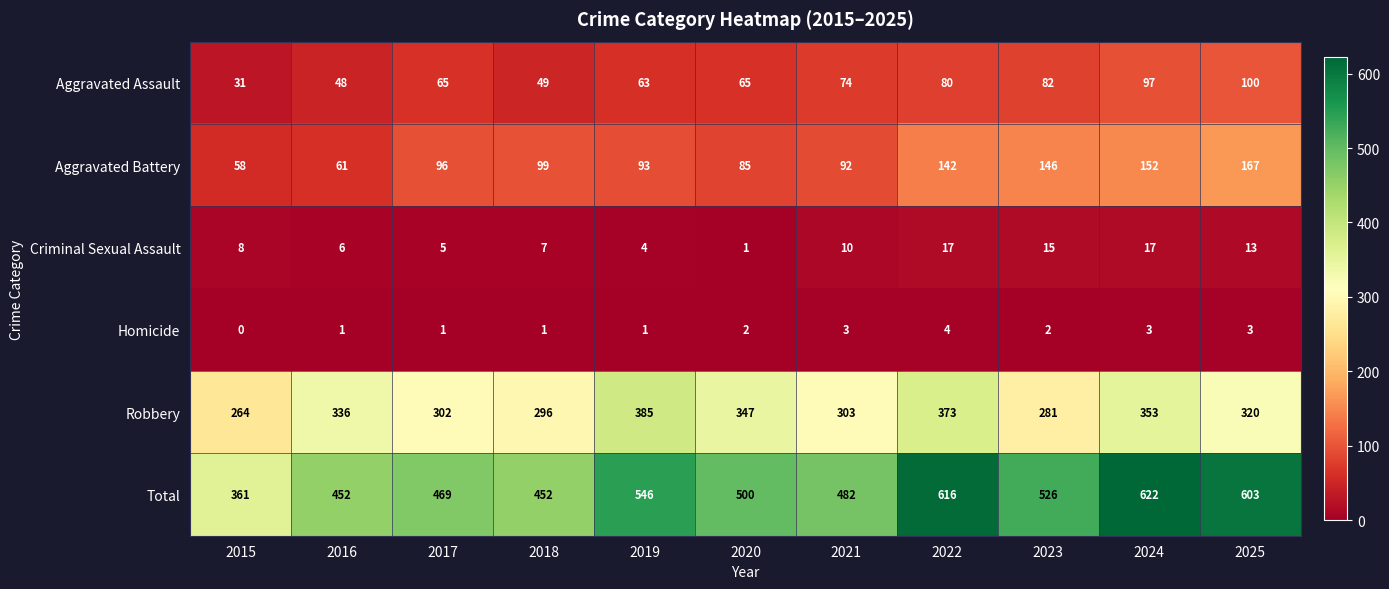

At which category is the sum across all series the highest?

2024